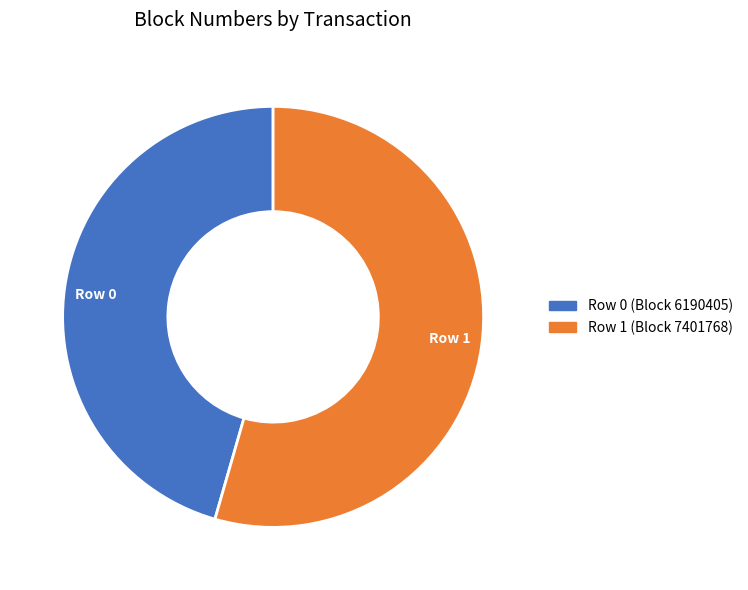

Between Row 1 and Row 0, which is larger?

Row 1